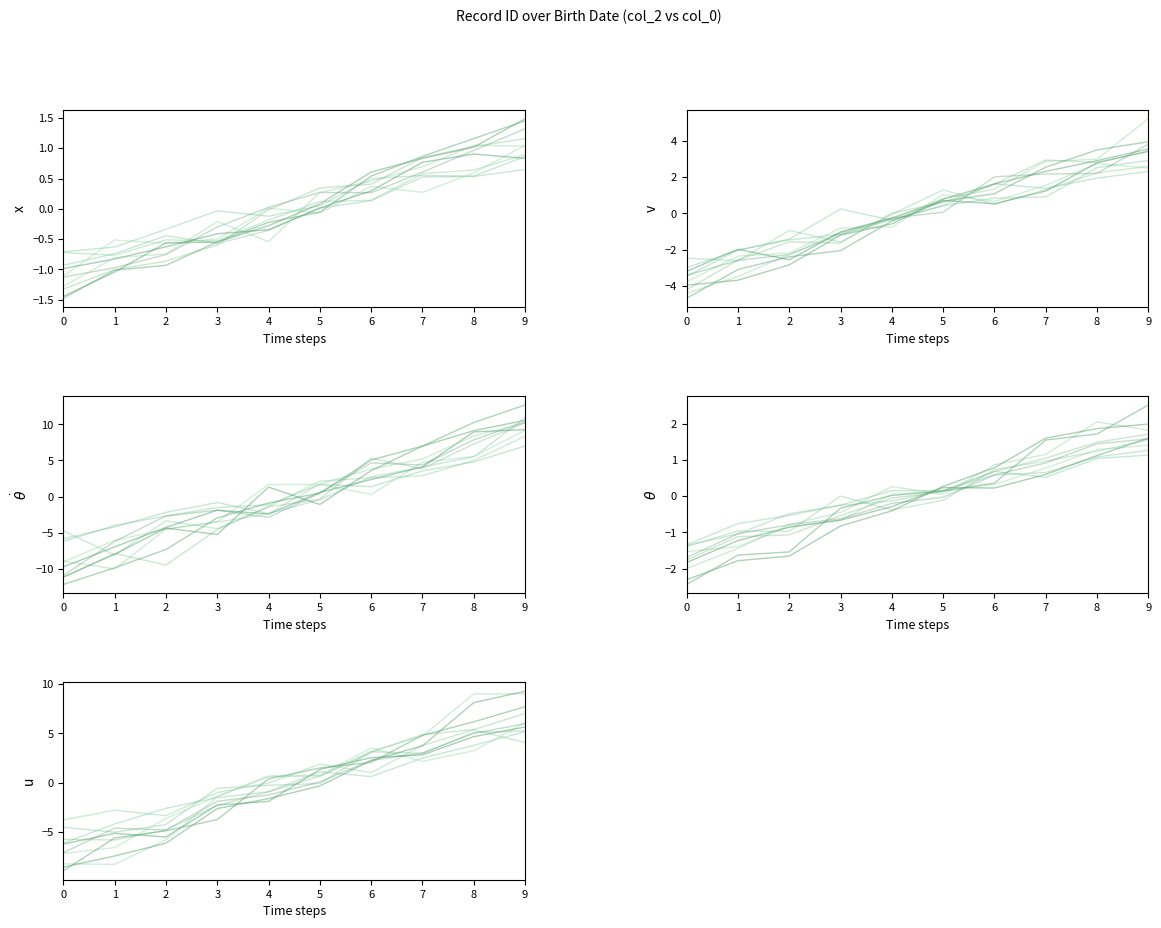

What is the sum of all values?

2.2